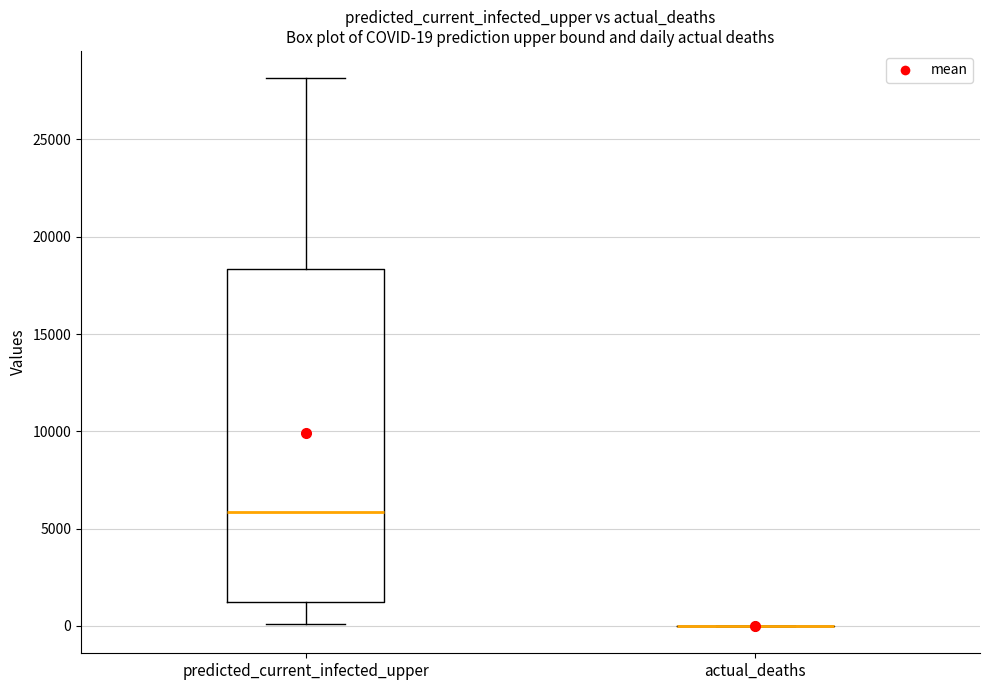

Which box is the tallest, from its lower edge to its upper edge?

predicted_current_infected_upper